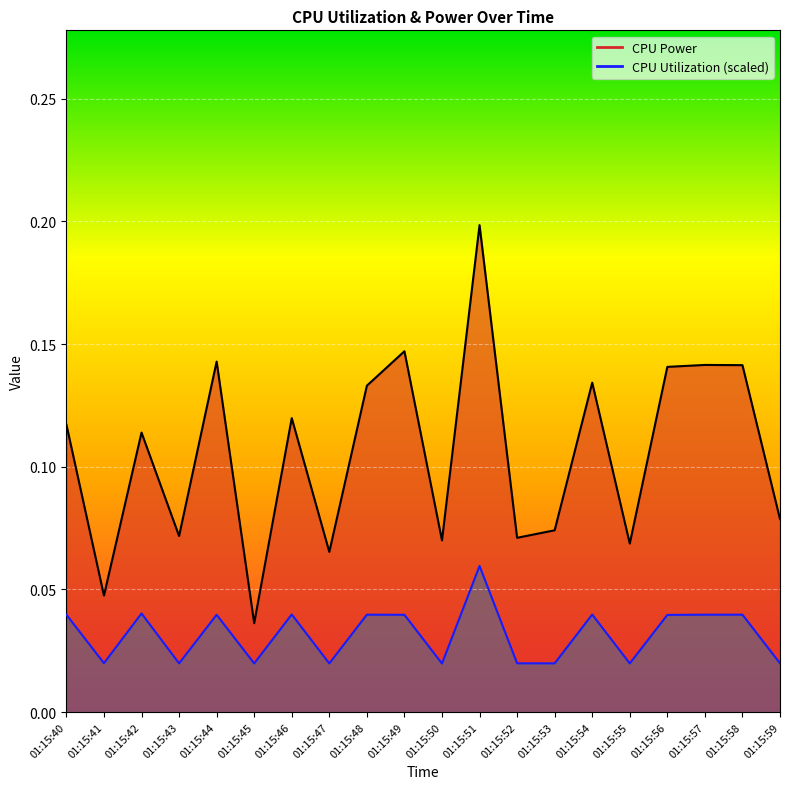

At which category is the sum across all series the highest?

01:15:51